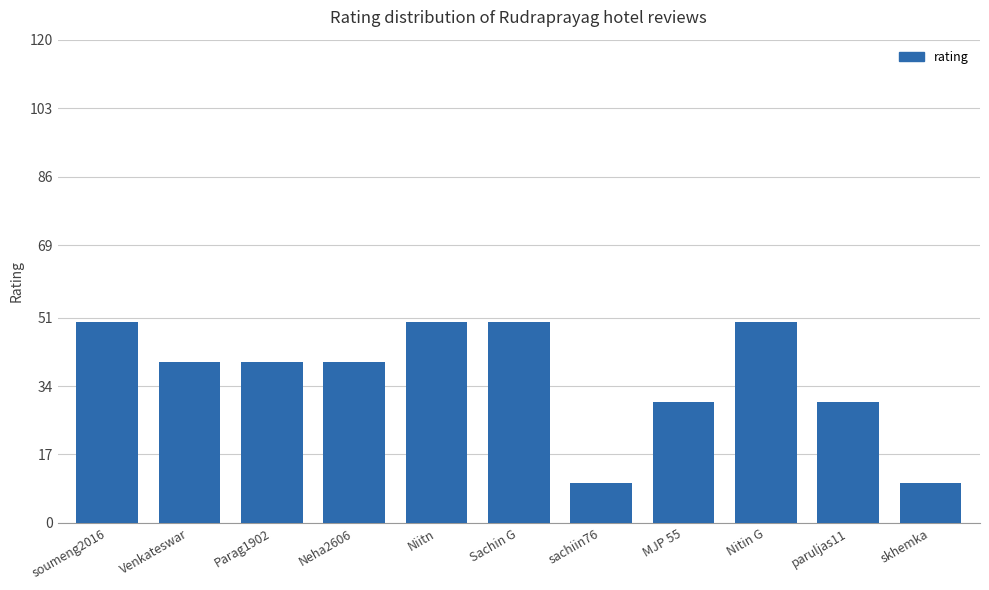

Which has a higher value, Nitin G or sachiin76?

Nitin G